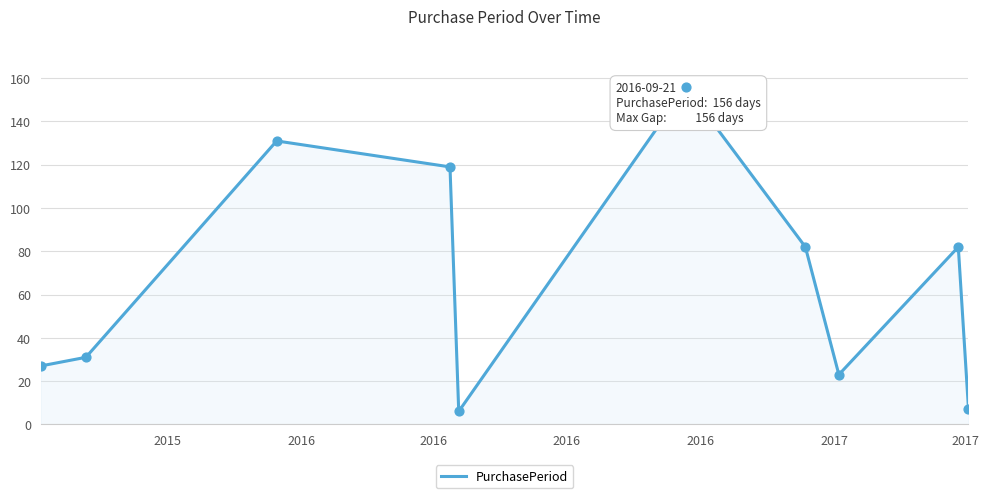

What is the greatest value displayed?

156